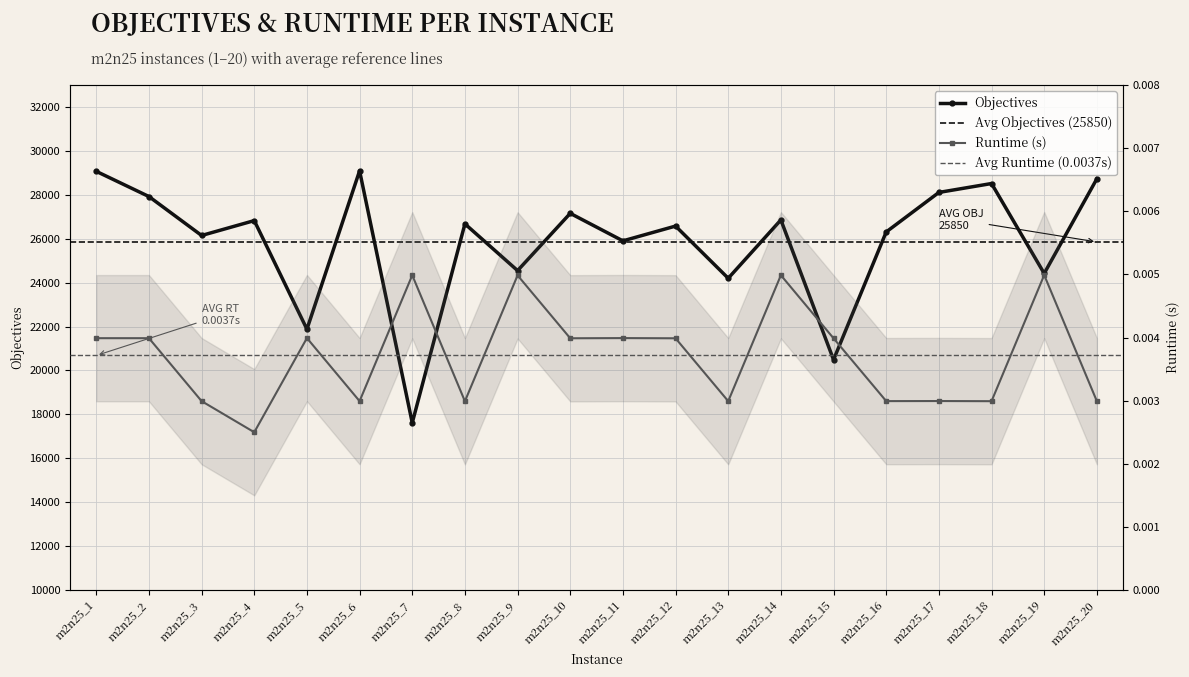

At which category is the sum across all series the highest?

m2n25_6